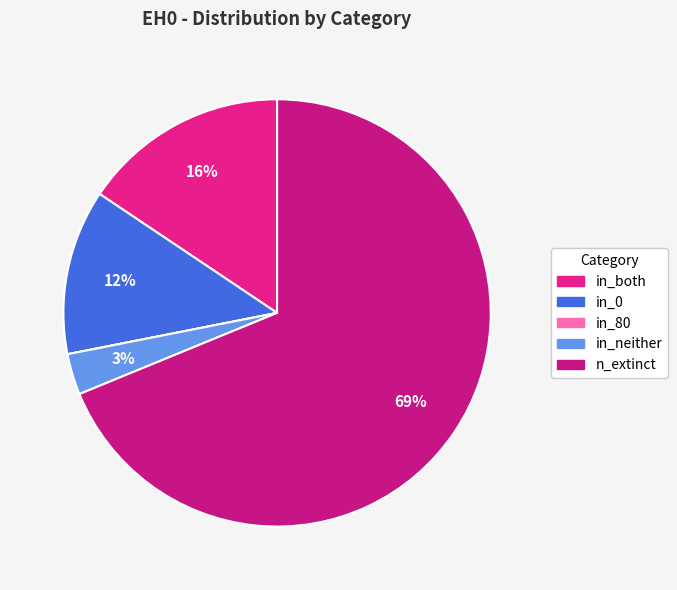

How many slices are in this pie chart?

5